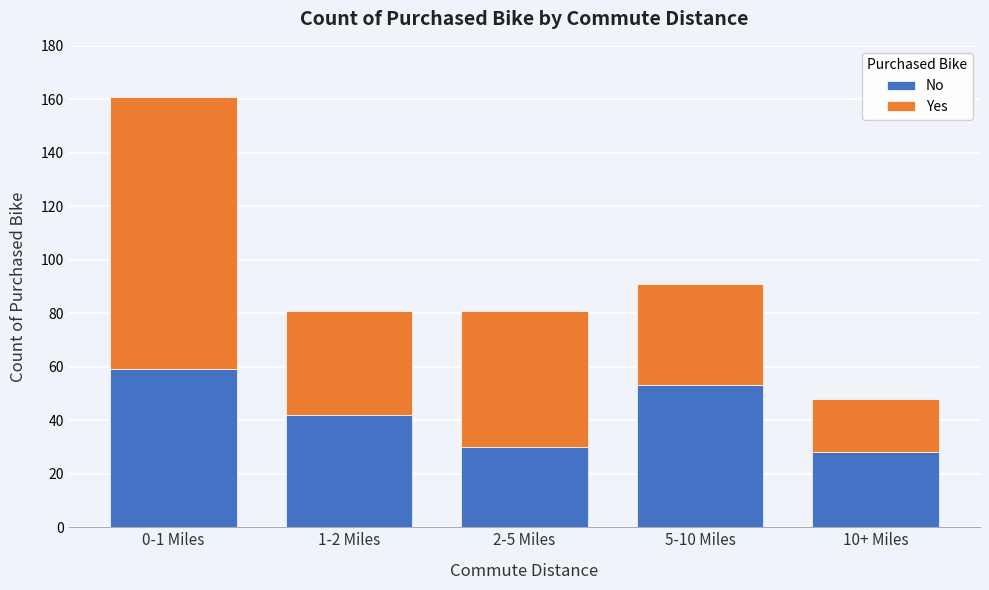

Reading right to left, transcribe the values for No.

10+ Miles=28	5-10 Miles=53	2-5 Miles=30	1-2 Miles=42	0-1 Miles=59